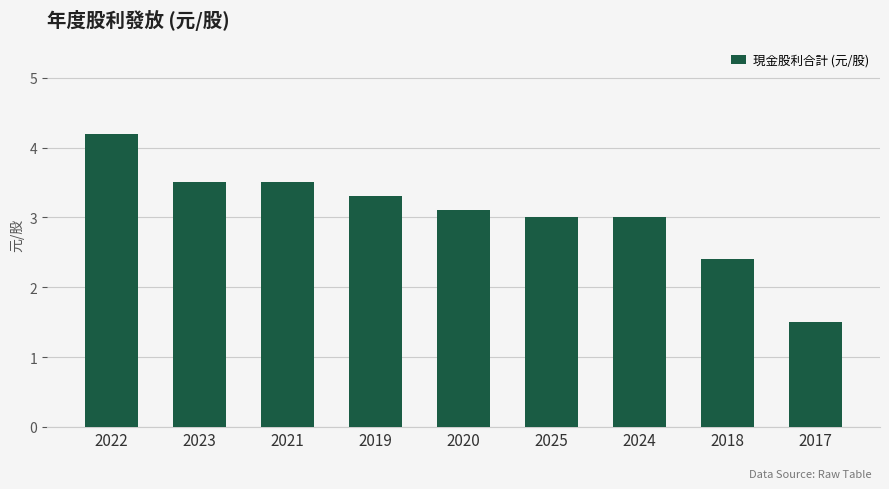

Is it true that the value at 2020 is 4.8?

False